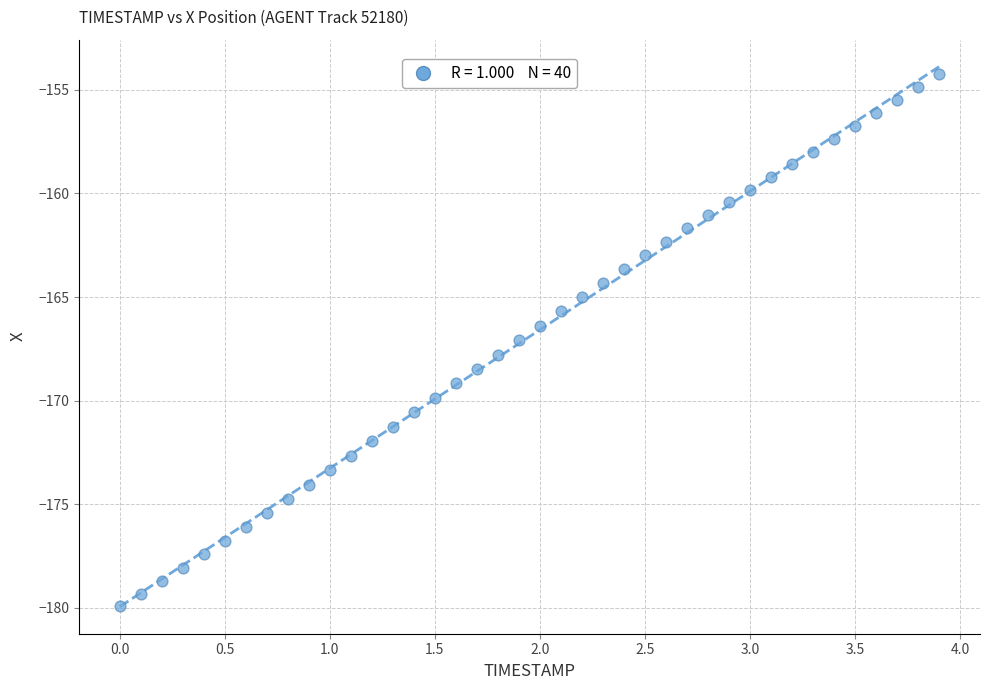

What is the range of Y values (max minus min)?

25.7